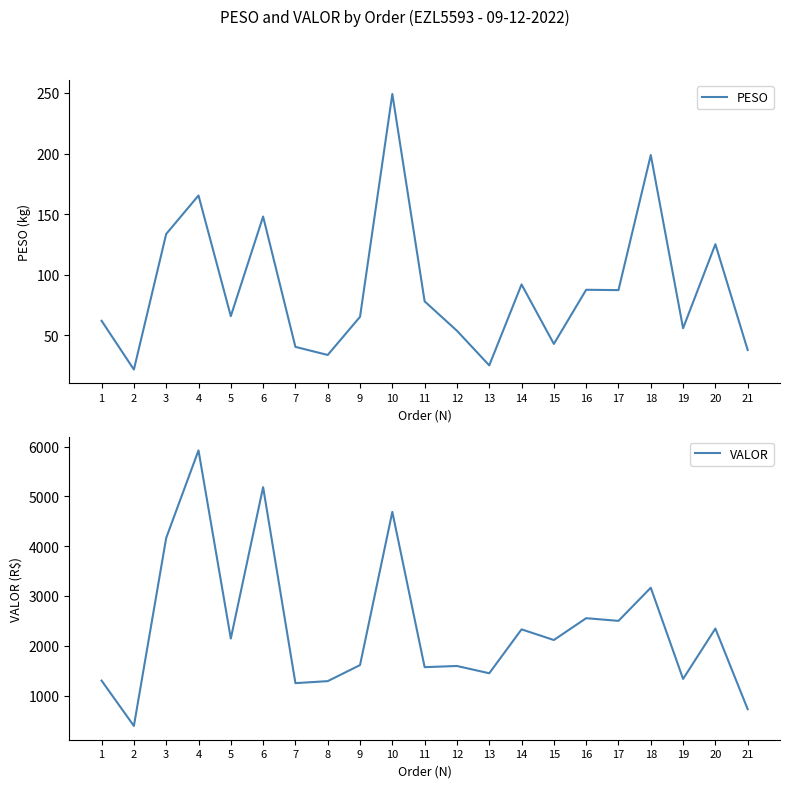

What is the difference between the highest and lowest values at 13?

1421.8